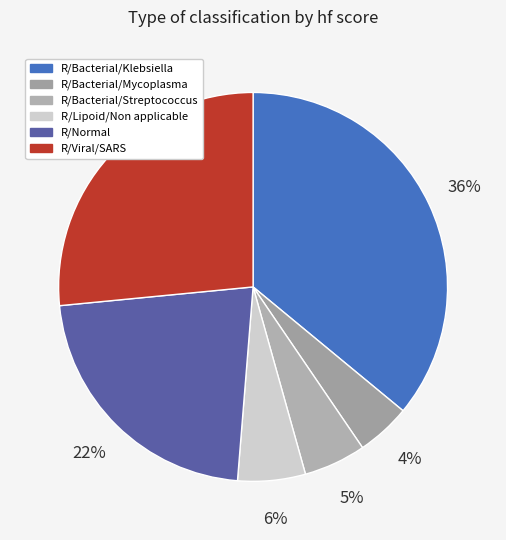

Count the number of slices in the pie.

6